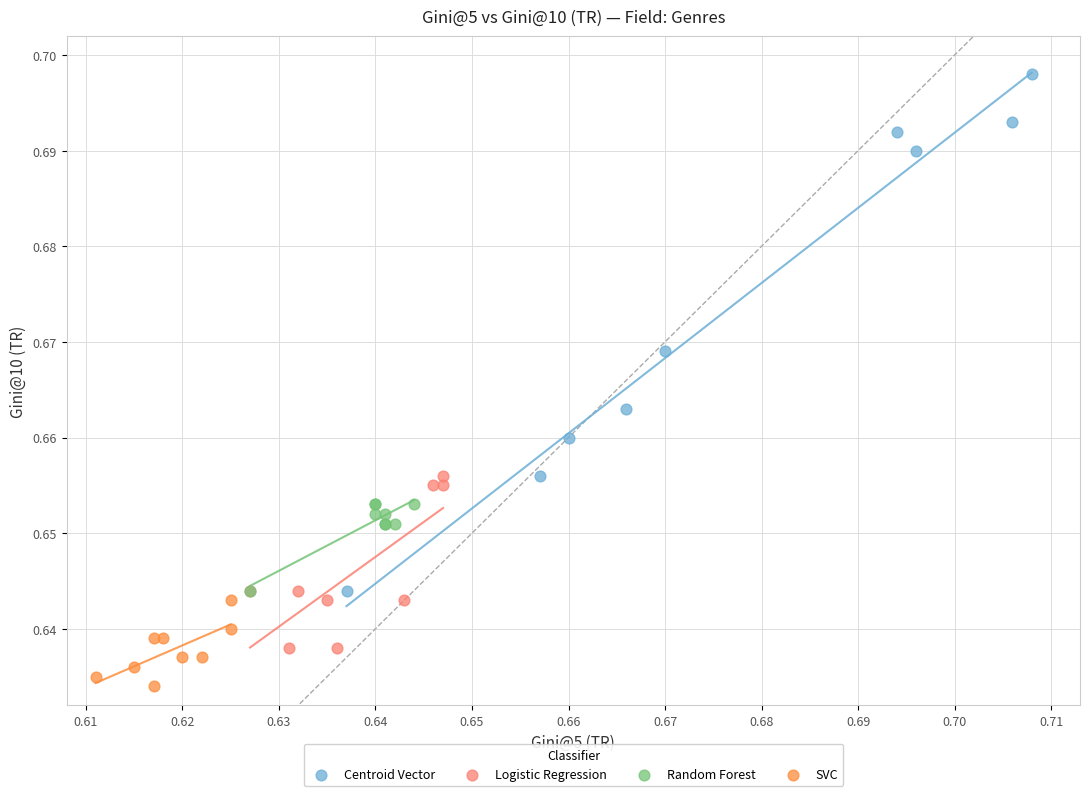

Which series has the largest Y range (max minus min)?

Centroid Vector